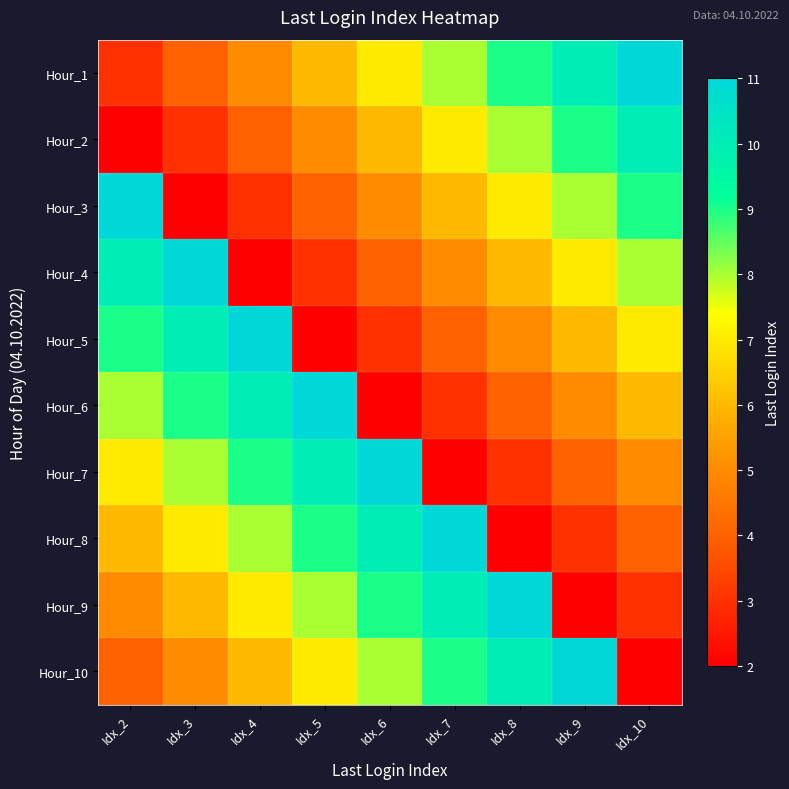

How many categories are shown in the chart?

9